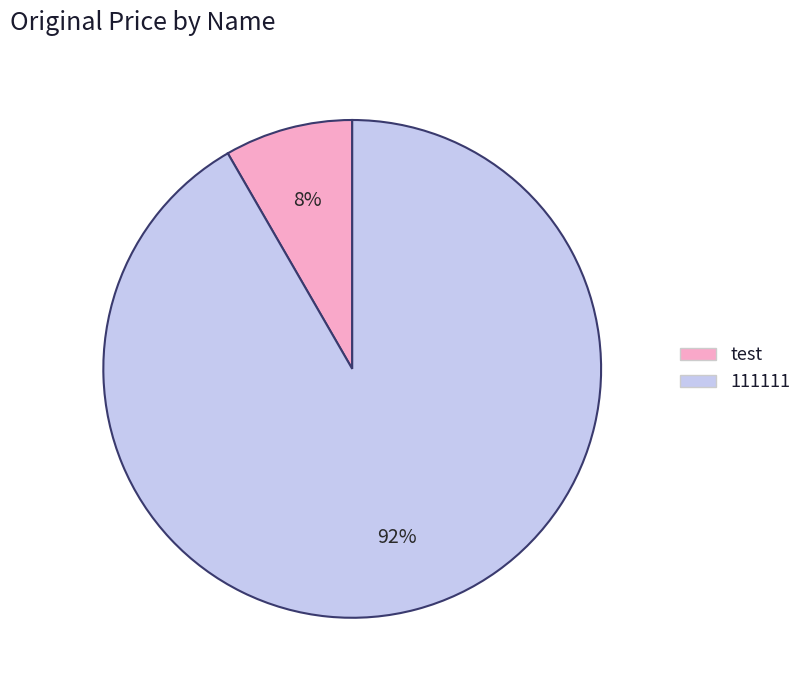

Do test and 111111 together represent more than half of the pie?

Yes